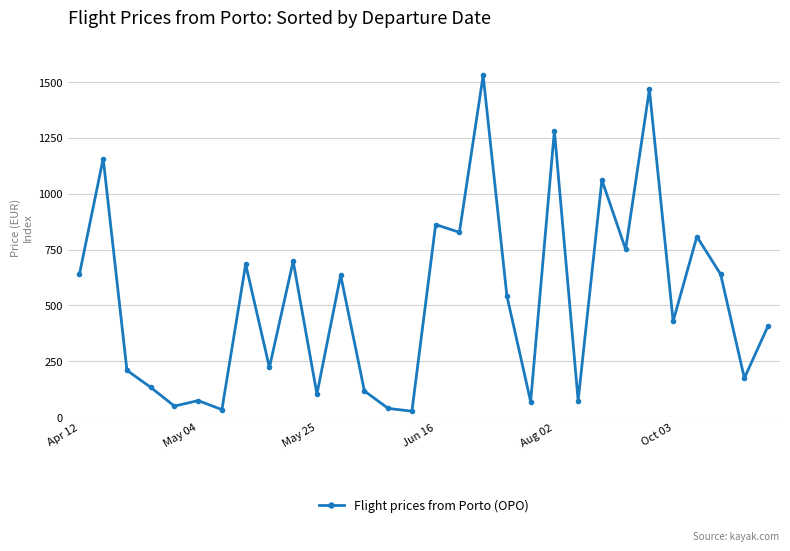

What is the maximum value shown in the chart?

1529.5